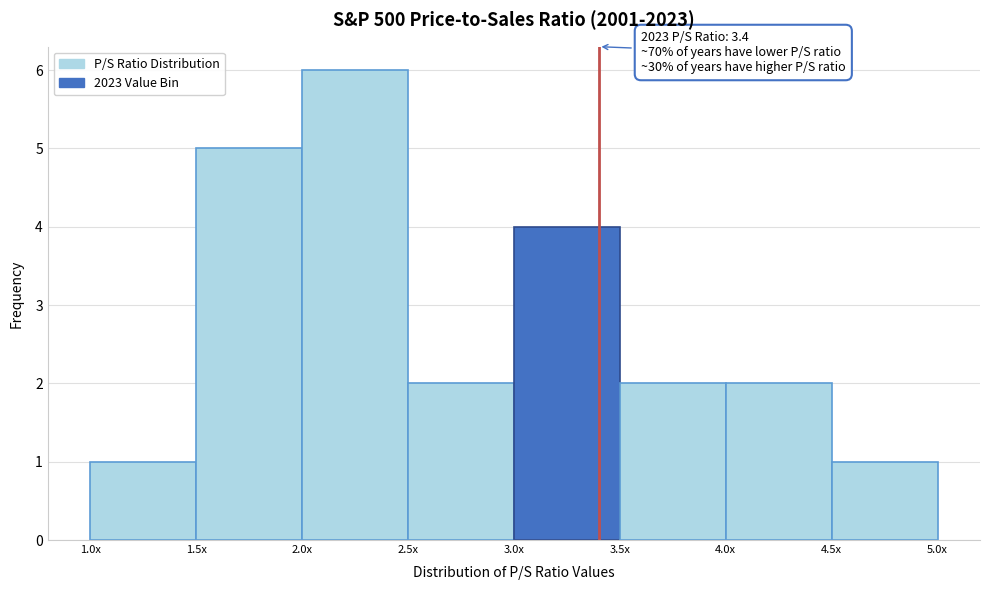

Reading right to left, what are all the values shown in this chart?

4.5x=1	4.0x=2	3.5x=2	3.0x=4	2.5x=2	2.0x=6	1.5x=5	1.0x=1